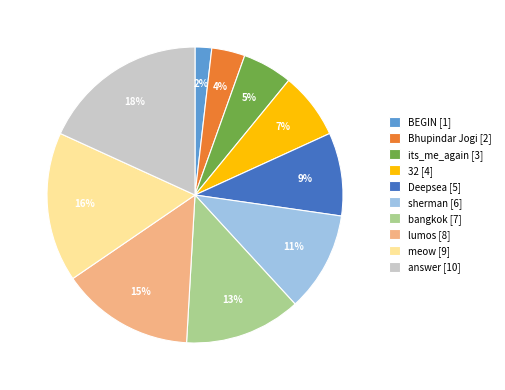

To the nearest percent, what is the combined percentage of Deepsea and lumos?

24%